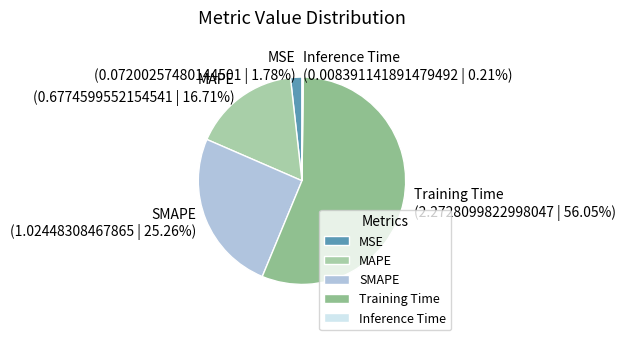

To the nearest percent, what is the average slice percentage?

20%